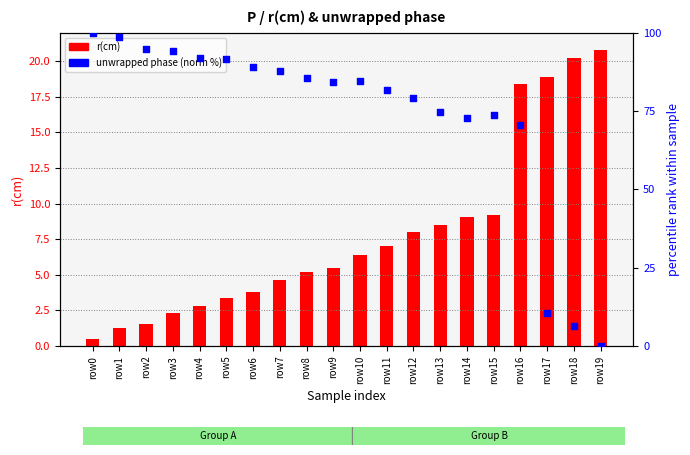

What is the total value across all series at row12?

87.2